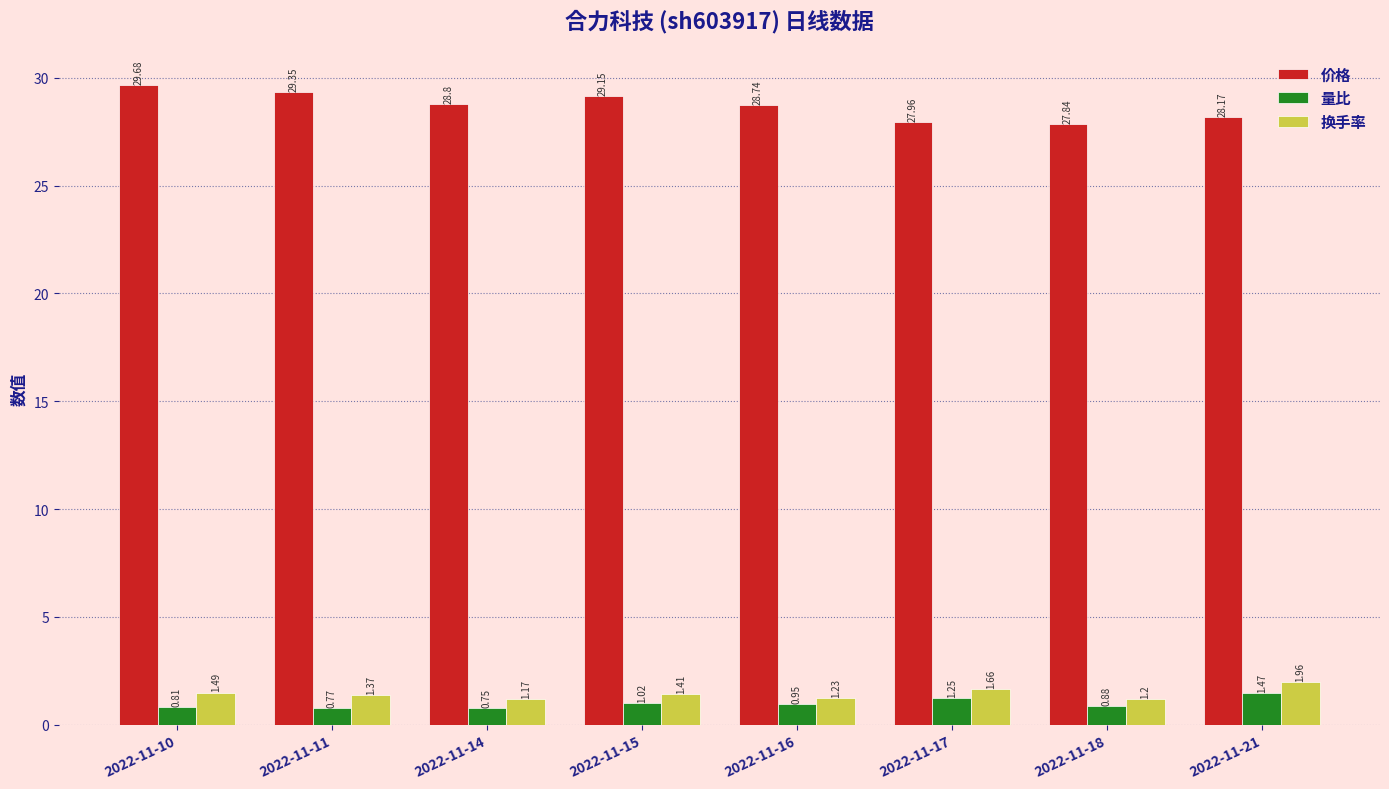

List the series in order of their peak value, highest first.

价格, 换手率, 量比